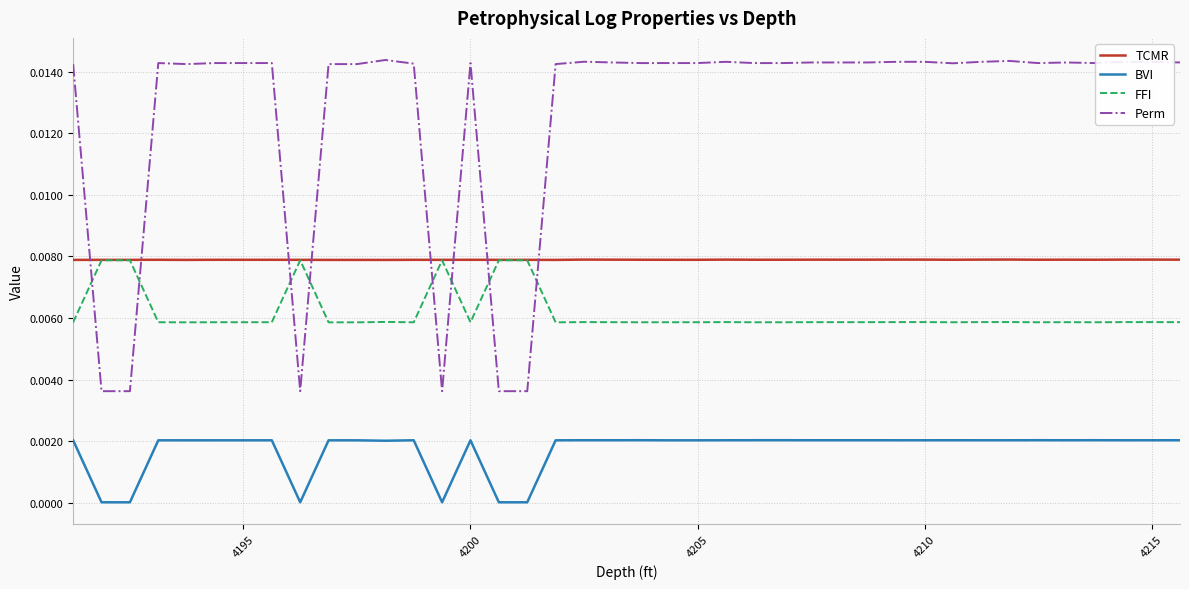

True or false: BVI and FFI cross at least once.

False